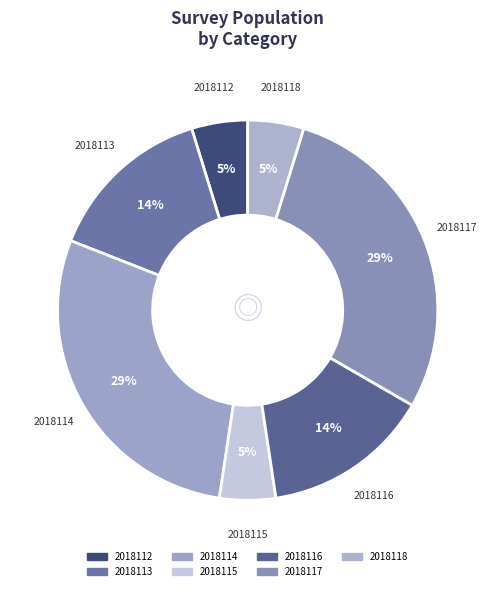

What percentage is NOT represented by 2018112?

95.2%